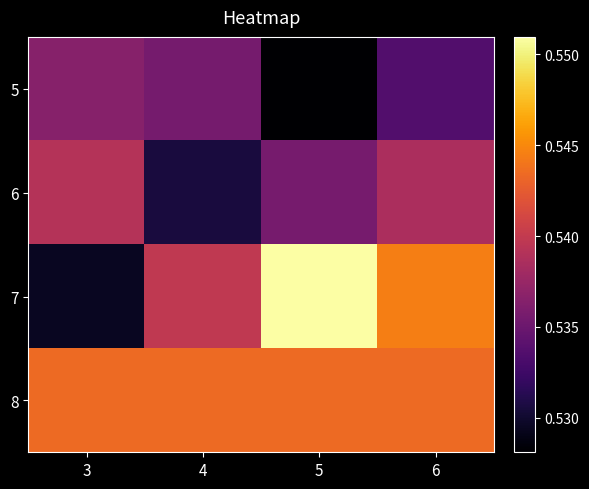

Rank the series by their maximum value, from highest to lowest.

7, 8, 6, 5